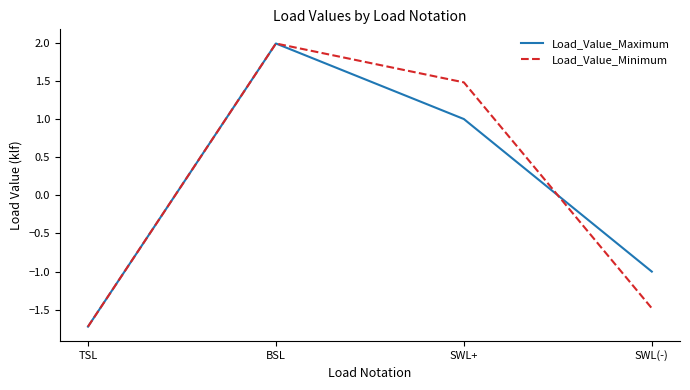

What position from the right is BSL?

3